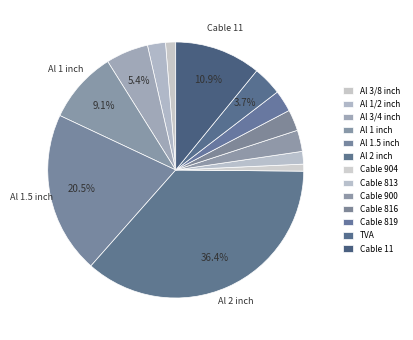

How many segments does this pie chart have?

13